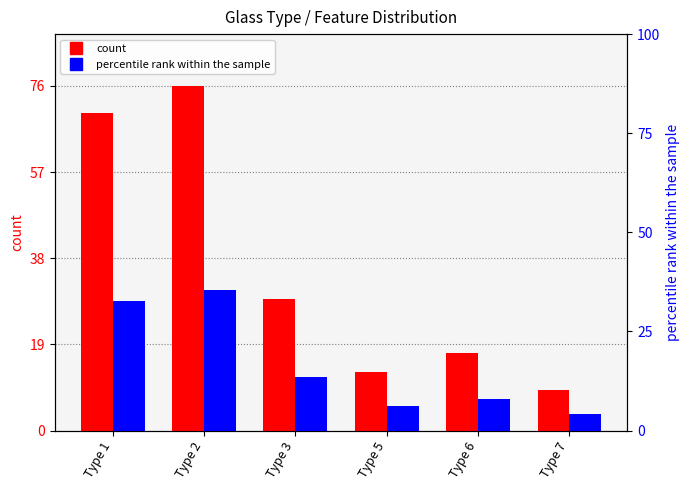

Reading right to left, what are all the values shown in this chart?

count: Type 7=9.0	Type 6=17.0	Type 5=13.0	Type 3=29.0	Type 2=76.0	Type 1=70.0
percentile rank within the sample: Type 7=4.2	Type 6=7.9	Type 5=6.1	Type 3=13.6	Type 2=35.5	Type 1=32.7